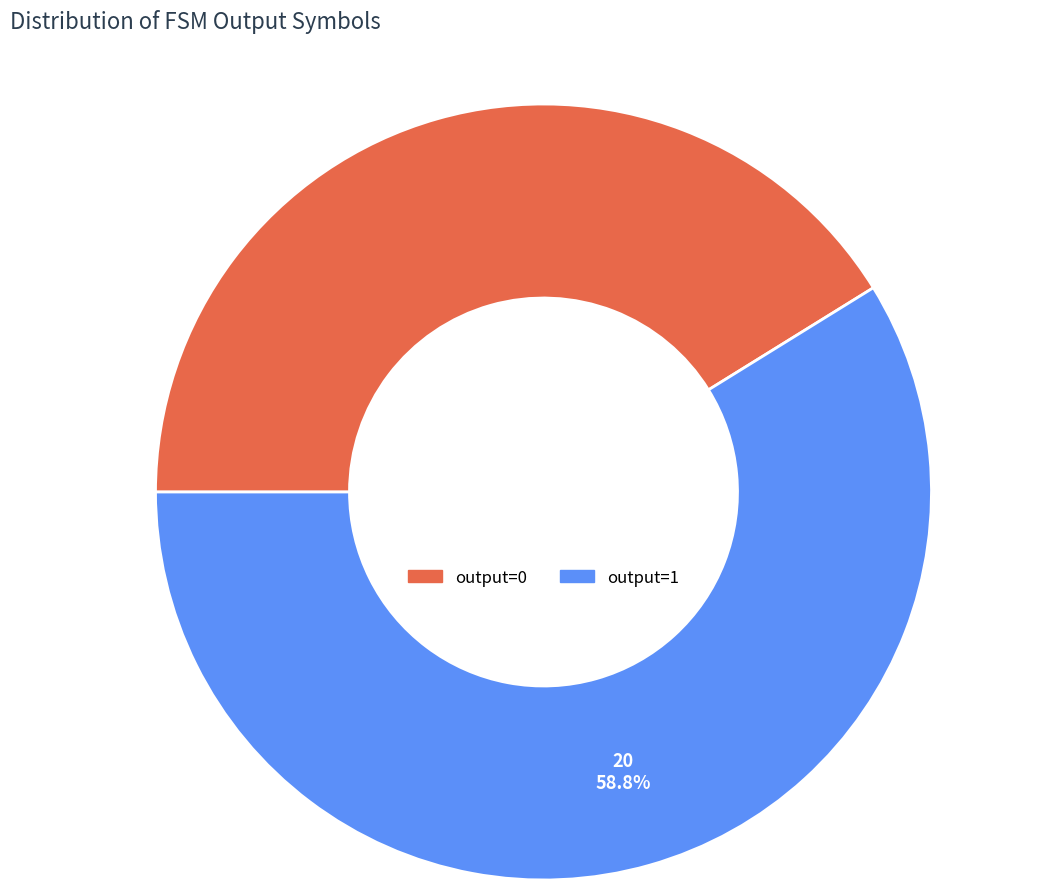

Which slice is the largest?

output=1